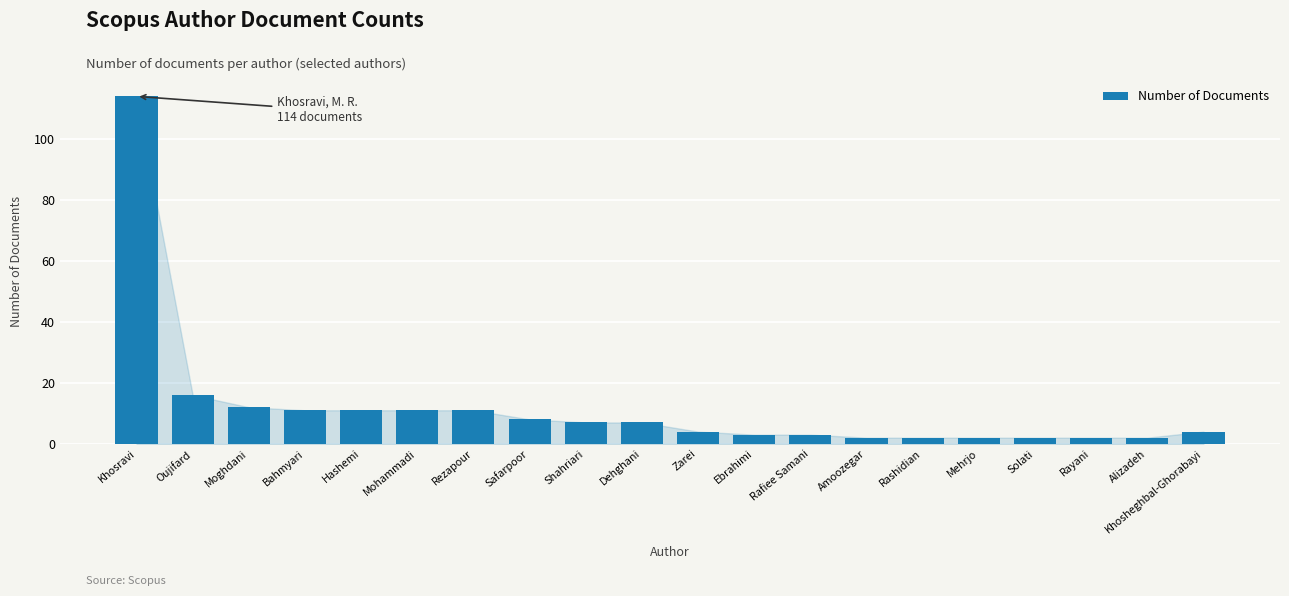

Reading right to left, list all the values displayed in this chart.

4	2	2	2	2	2	2	3	3	4	7	7	8	11	11	11	11	12	16	114